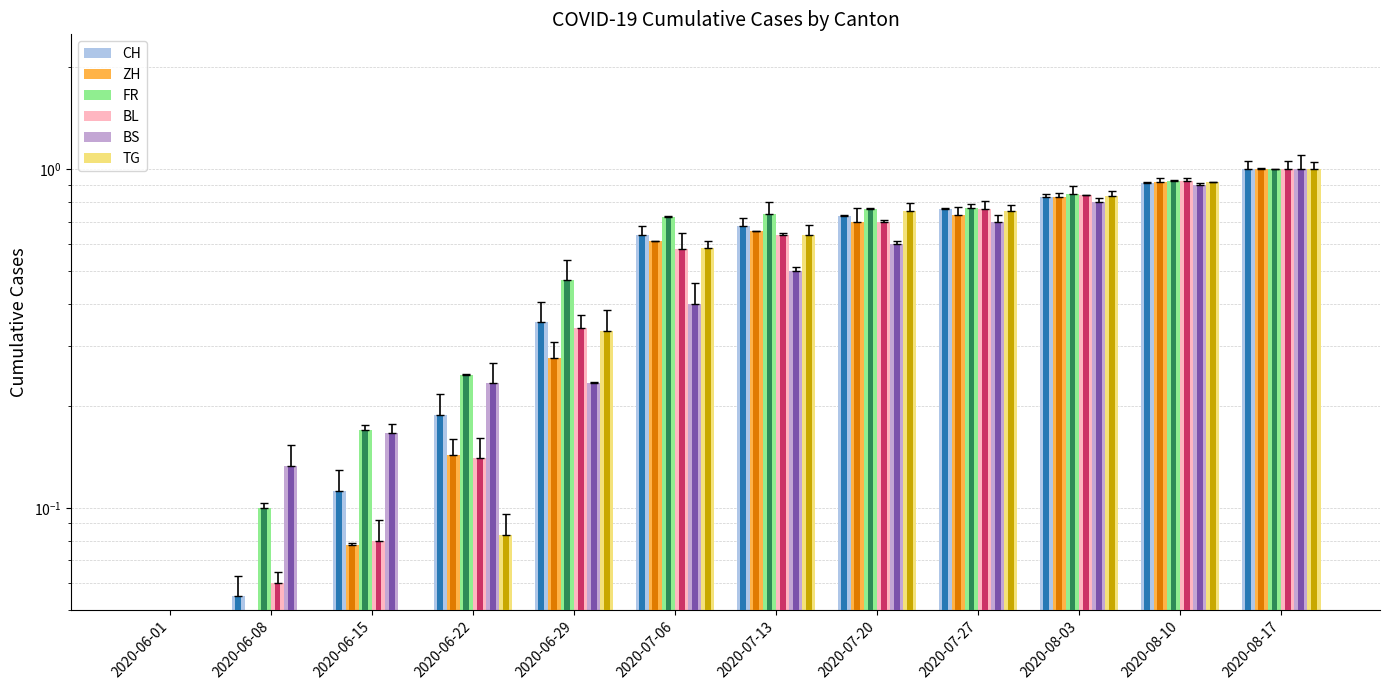

How many bars are there in total?

72